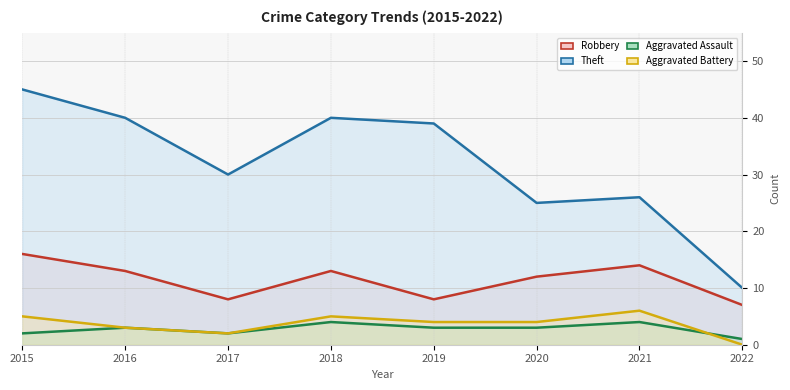

What is the total value across all series at 2021?

50